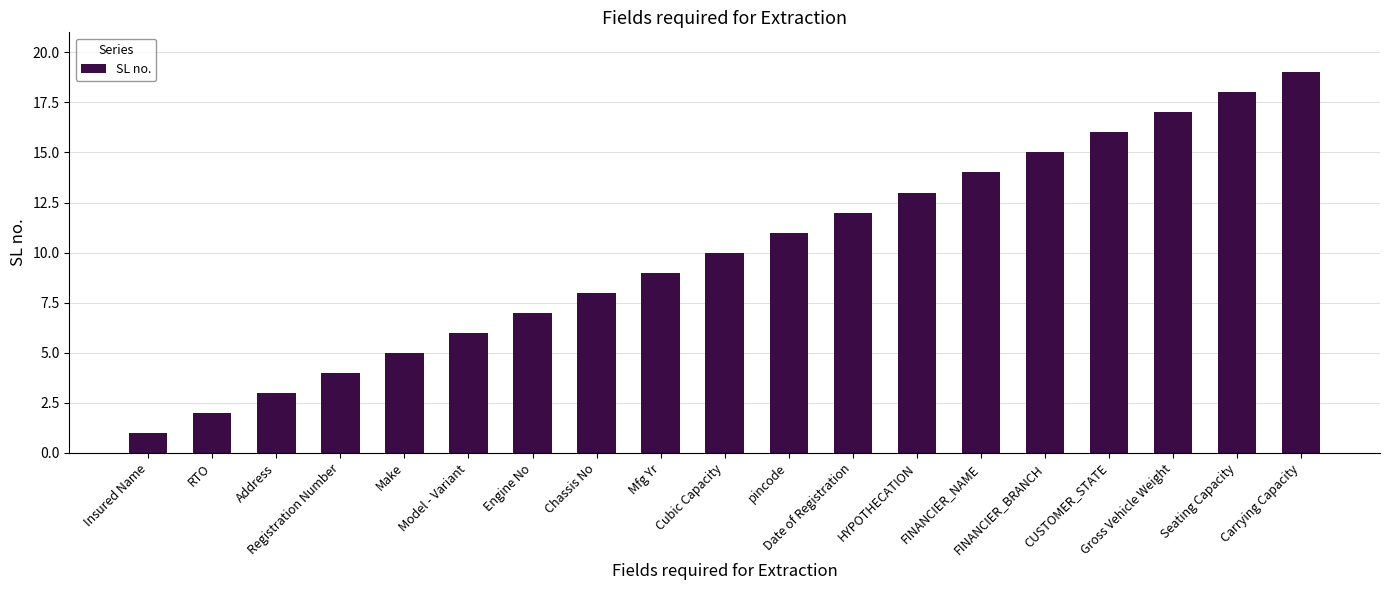

What is the change in value from Cubic Capacity to pincode?

+1